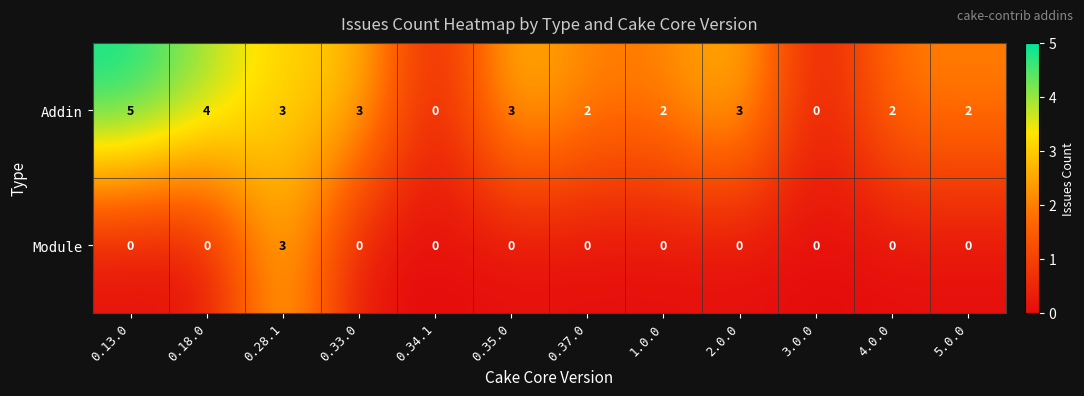

Where does the Addin series first go above 3?

0.13.0